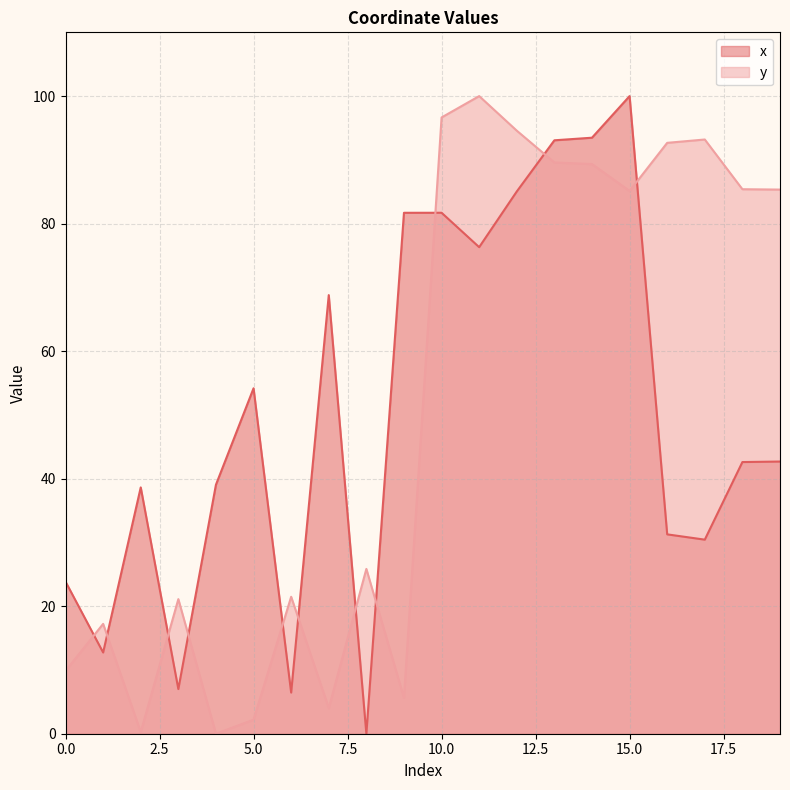

List the labels in order of y value, smallest first.

4, 2, 5, 7, 9, 0, 1, 3, 6, 8, 15, 19, 18, 14, 13, 16, 17, 12, 10, 11